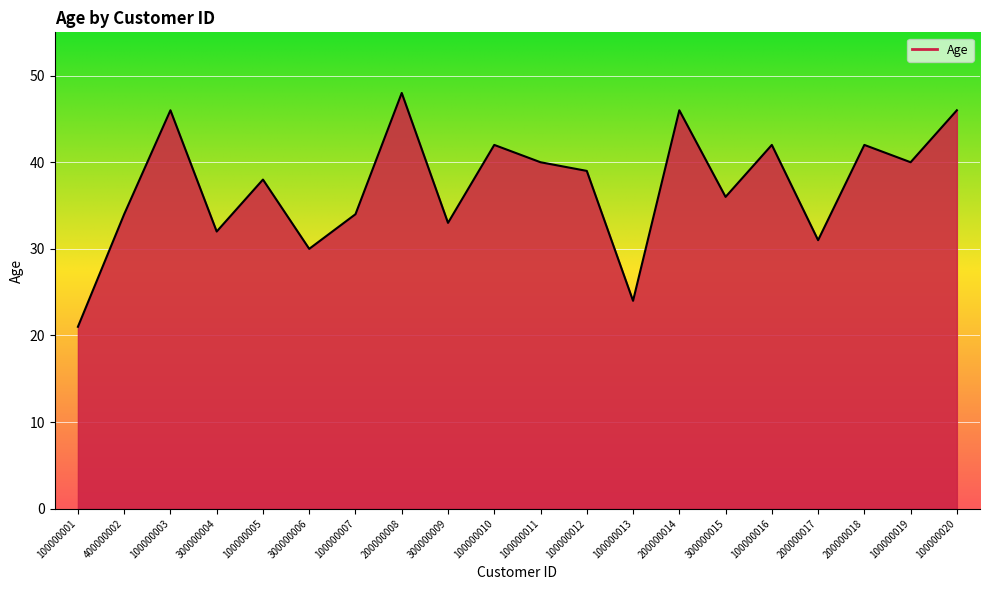

What is the greatest value displayed?

48